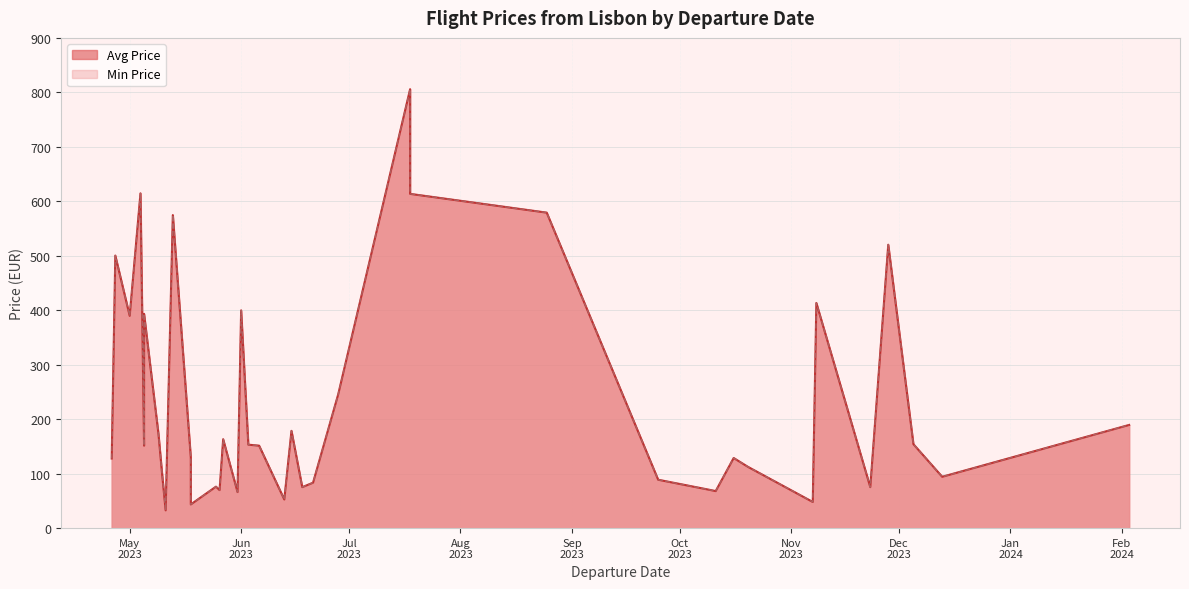

True or false: Avg Price has a value of 66.2 at 2023-05-31.

True